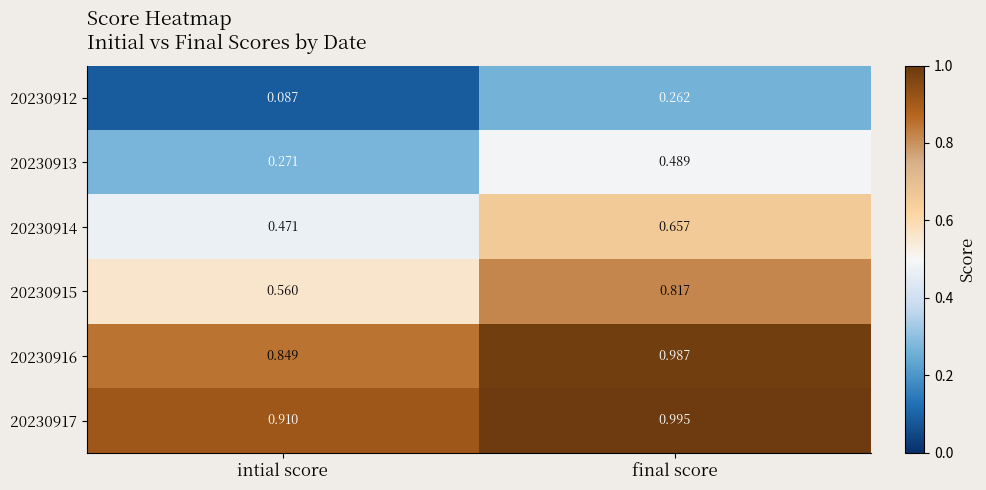

Rank the categories by 20230913 value from lowest to highest.

intial score, final score